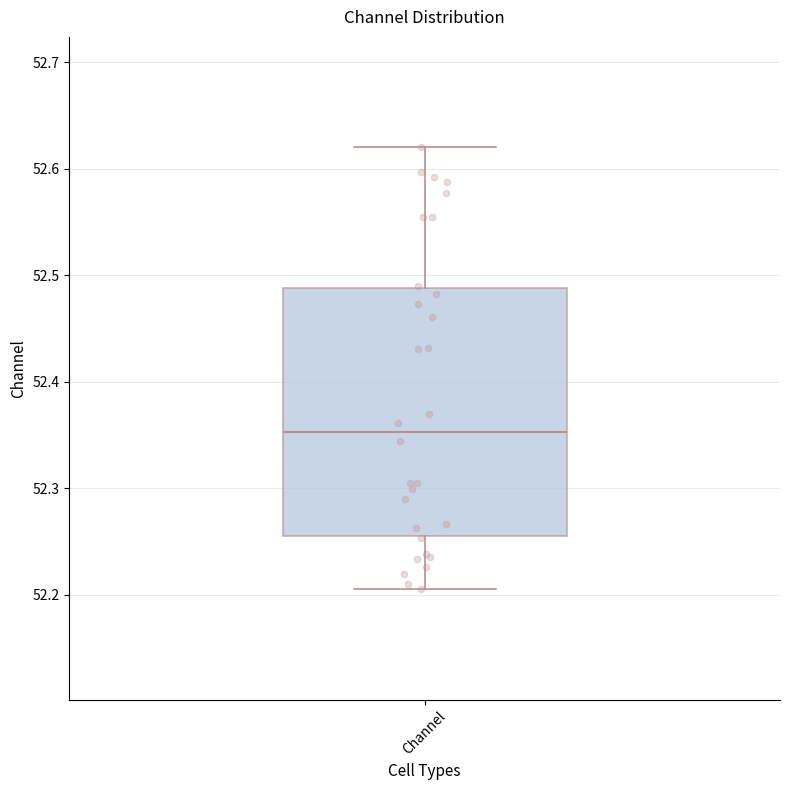

Where does the median line of the box for Channel sit on the y-axis? The values are not printed on the chart, so give them approximately, as read against the axis.

52.35